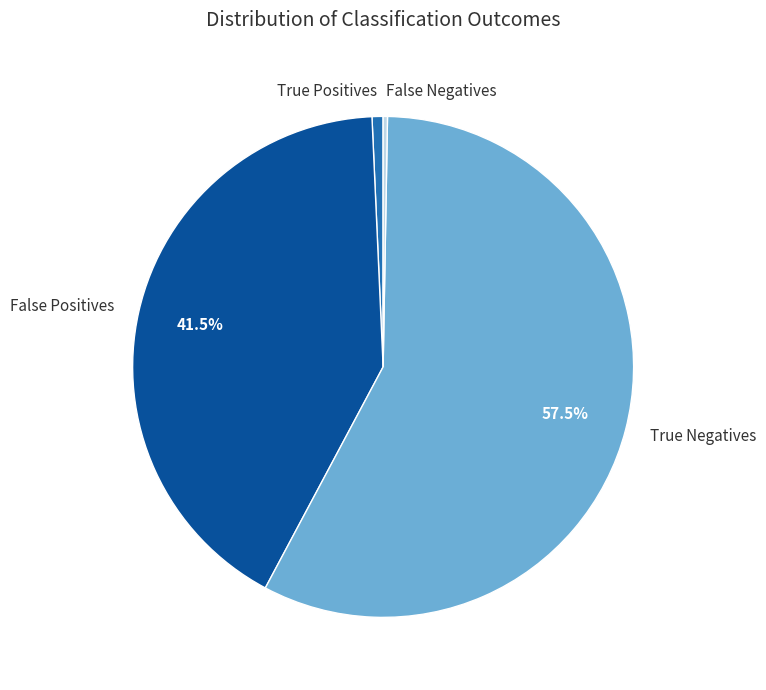

What is the largest slice in the pie chart?

True Negatives